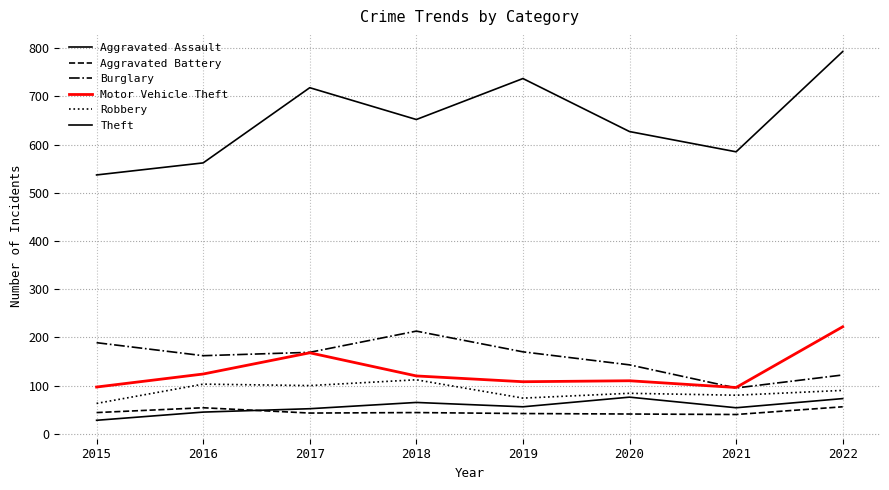

What is the total value across all series at 2022?

1356